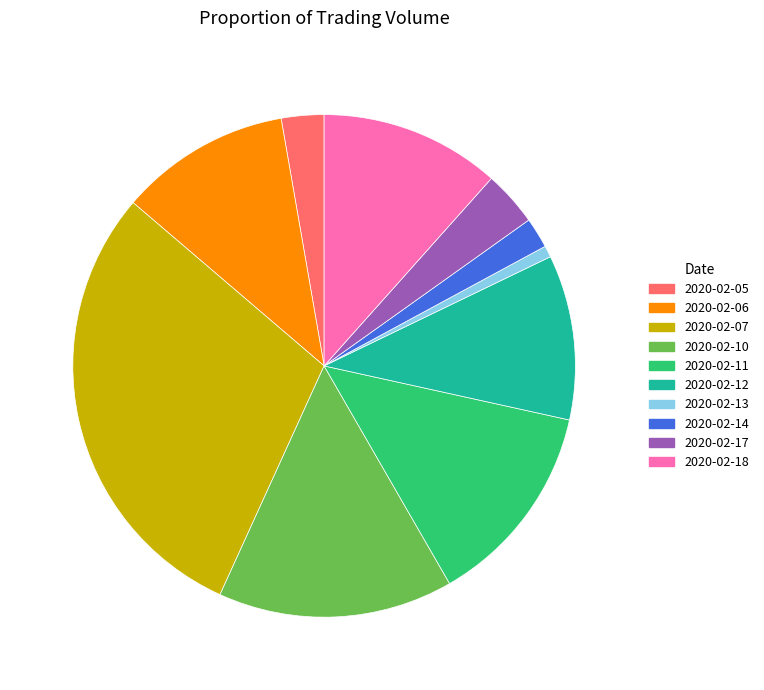

Is the sum of 2020-02-06 and 2020-02-17 greater than half?

No